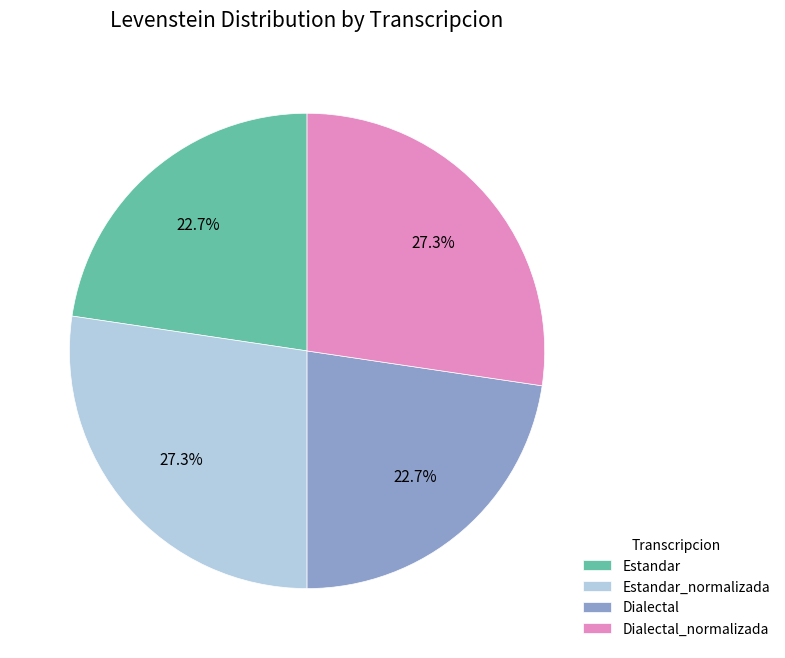

Is the sum of Estandar_normalizada and Dialectal_normalizada greater than half?

Yes